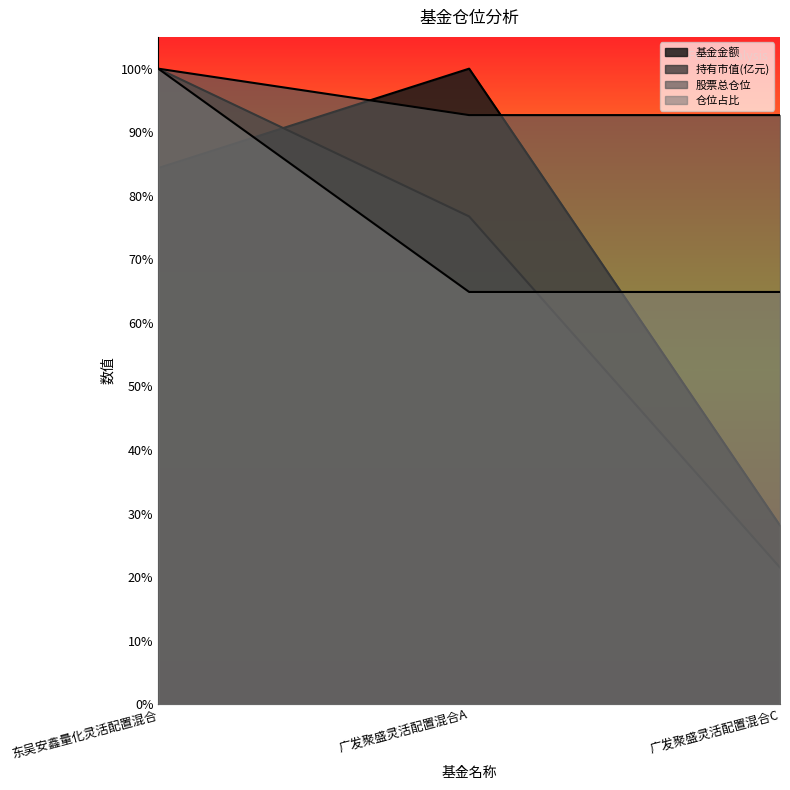

Which series has the largest range (max minus min)?

持有市值(亿元)